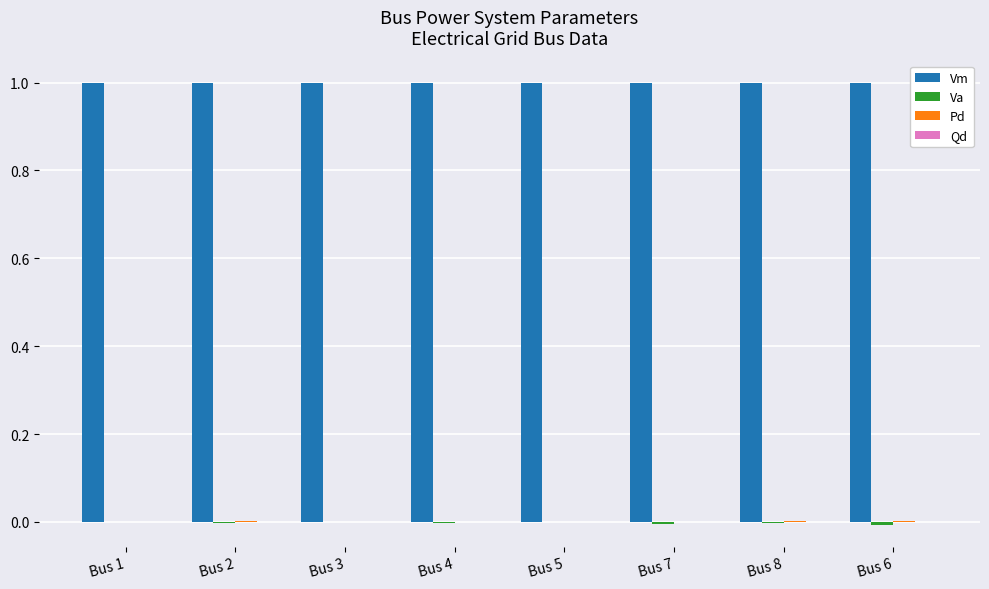

Which series has the largest total across all categories?

Vm